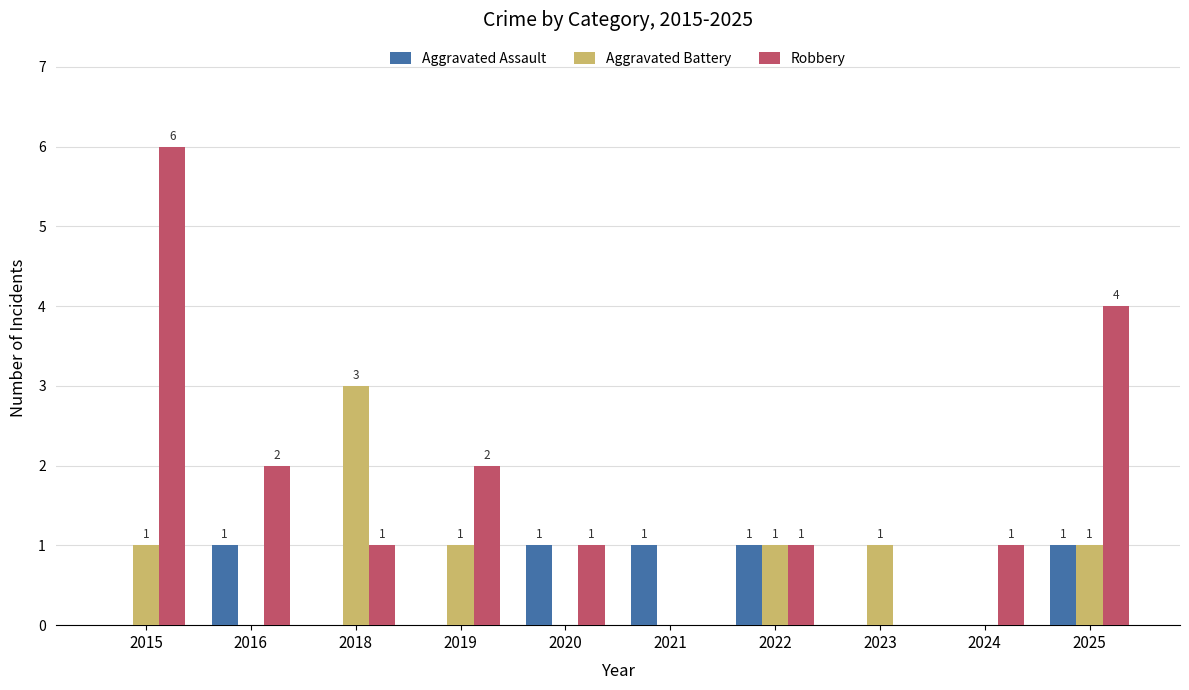

What are all the series names shown in the legend?

Aggravated Assault, Aggravated Battery, Robbery